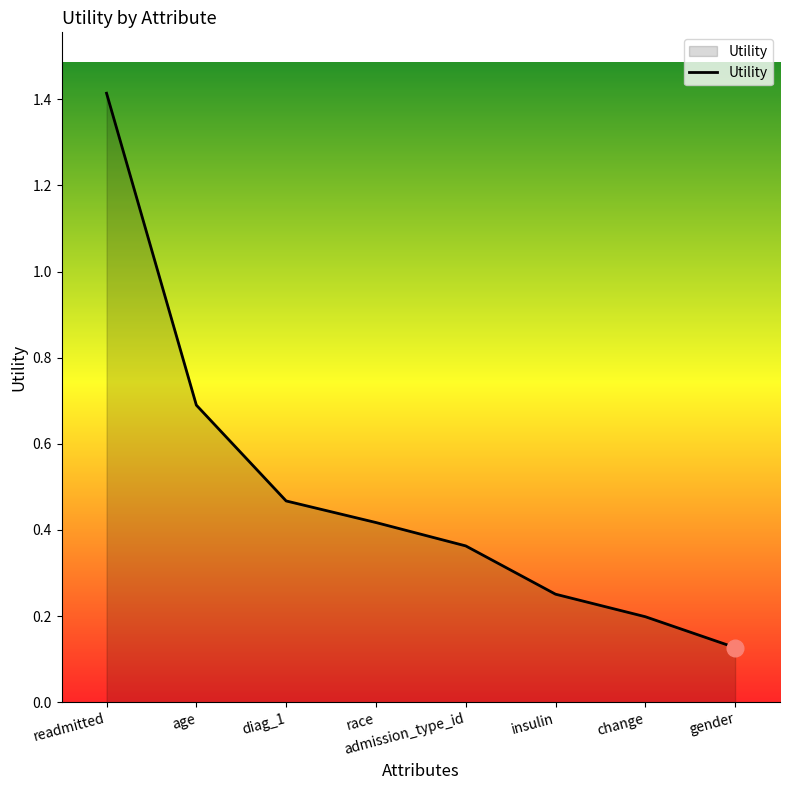

At which category does the chart reach its peak across all series?

readmitted